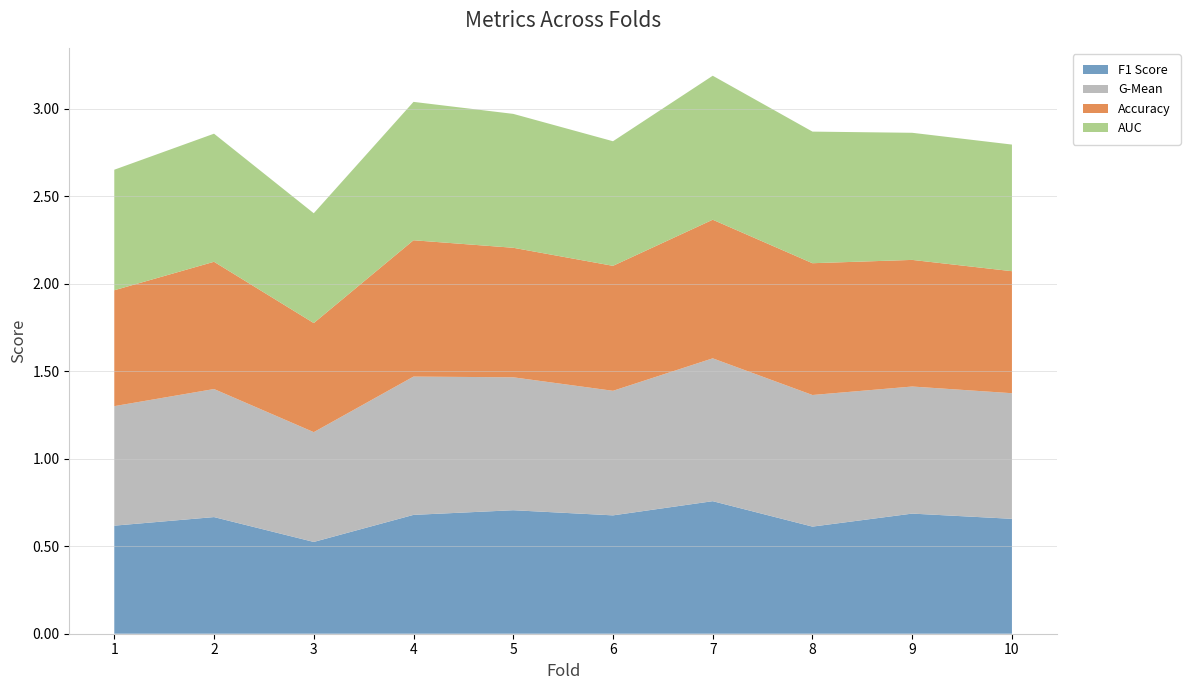

Reading left to right, what are all the values shown in this chart?

accuracy: 0.7	0.7	0.6	0.8	0.7	0.7	0.8	0.8	0.7	0.7
auc: 0.7	0.7	0.6	0.8	0.8	0.7	0.8	0.8	0.7	0.7
f1_score: 0.6	0.7	0.5	0.7	0.7	0.7	0.8	0.6	0.7	0.7
g_mean: 0.7	0.7	0.6	0.8	0.8	0.7	0.8	0.8	0.7	0.7